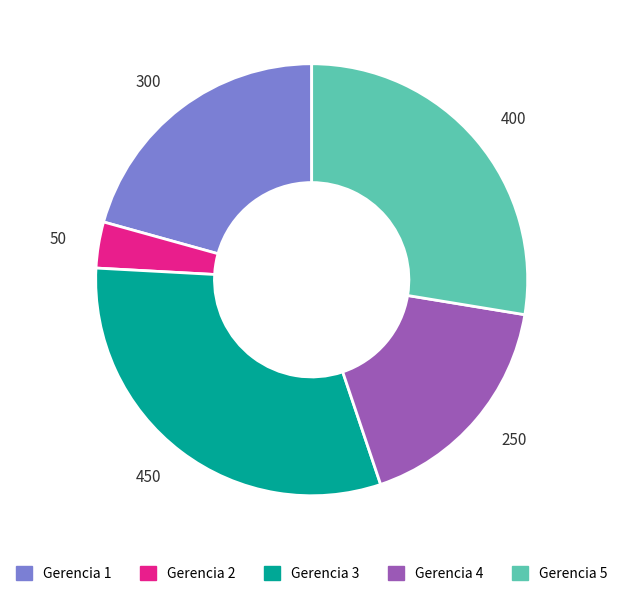

Does any single category account for the majority?

No